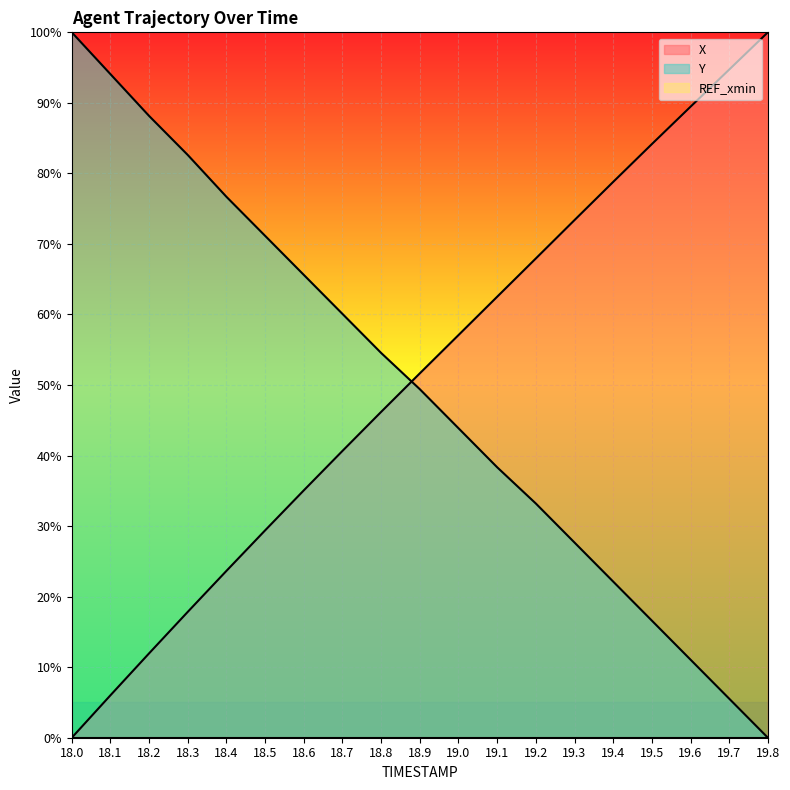

True or false: Y and X intersect in this chart.

True